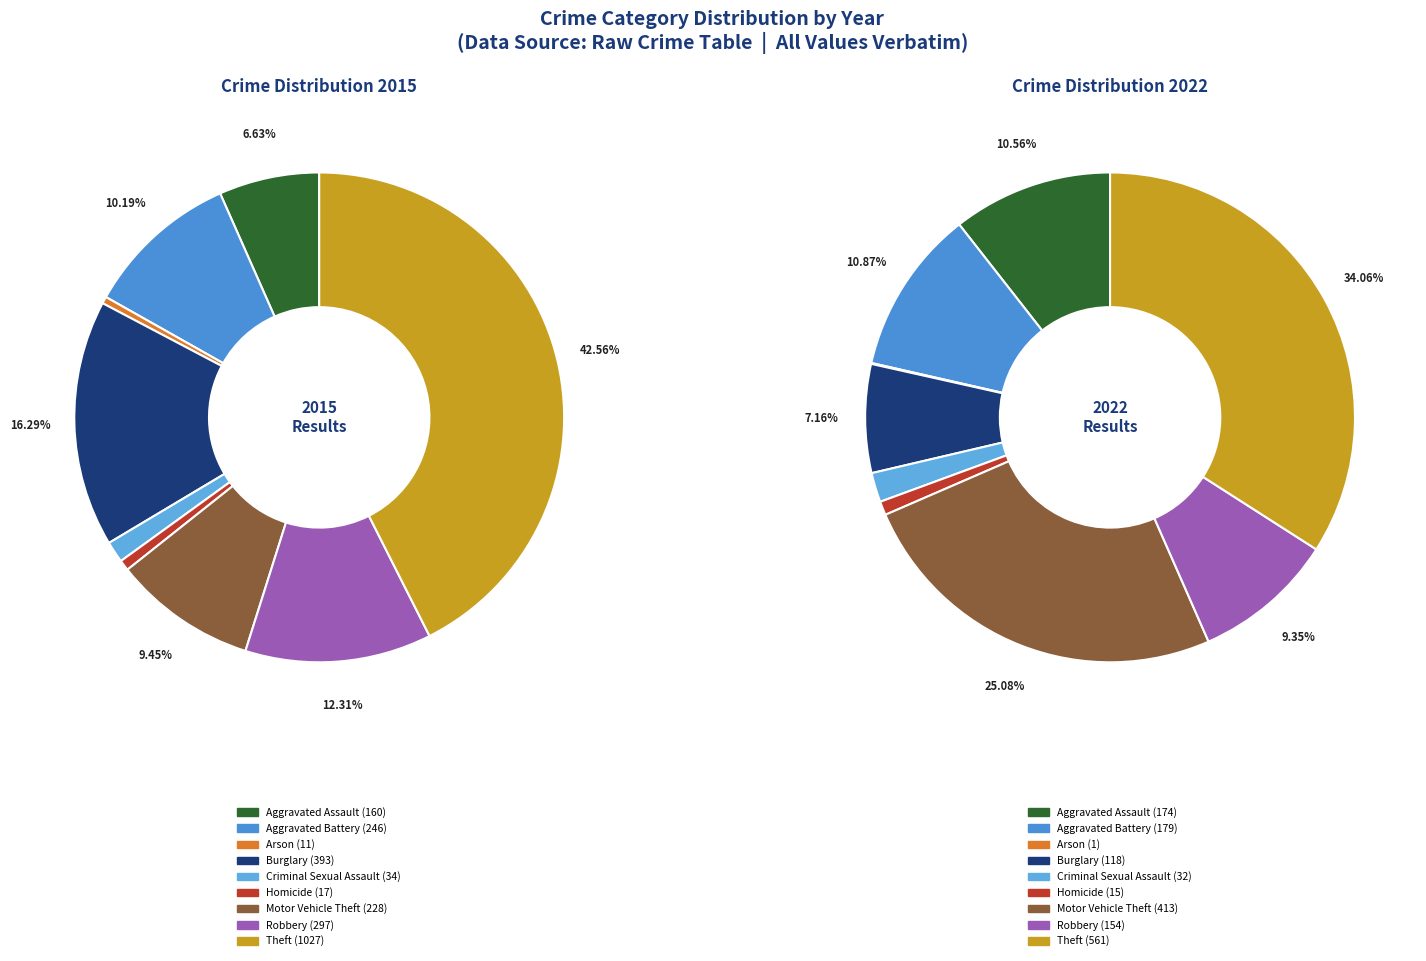

What is the total percentage of Theft and Motor Vehicle Theft?

52.0%